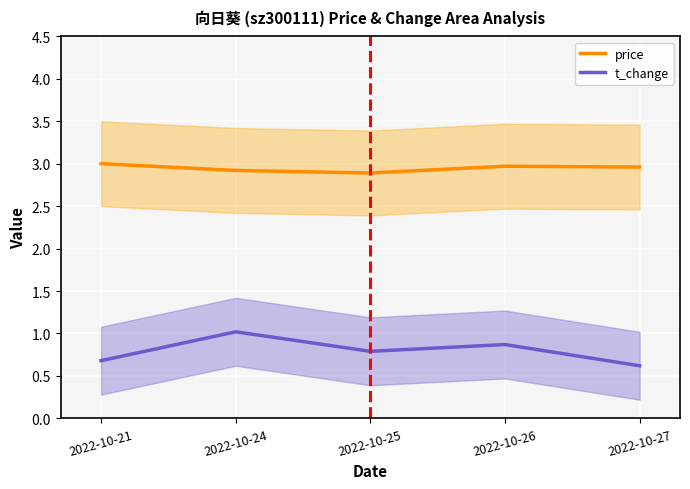

What is the sum of all t_change values?

4.0